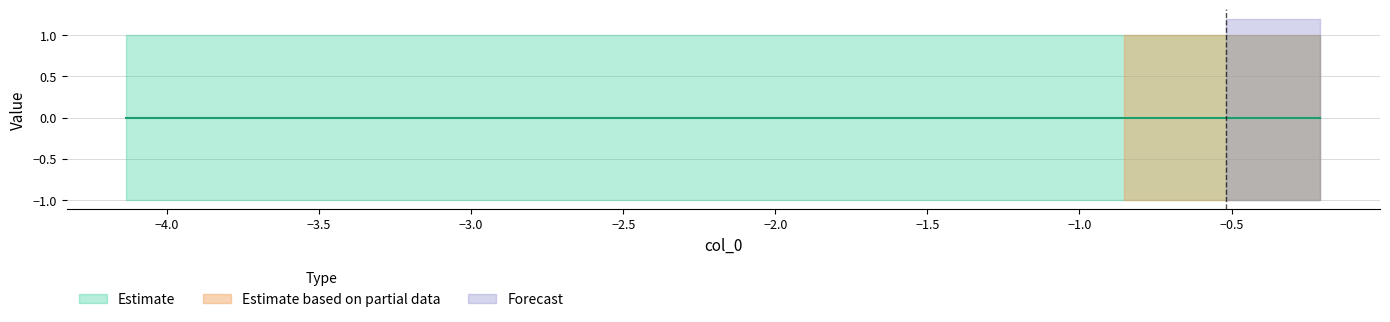

True or false: col_2 has more than 1 points higher than both neighbors.

False